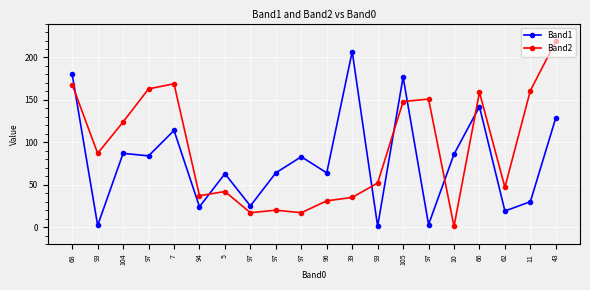

What is the sum of all Band2 values?

1848